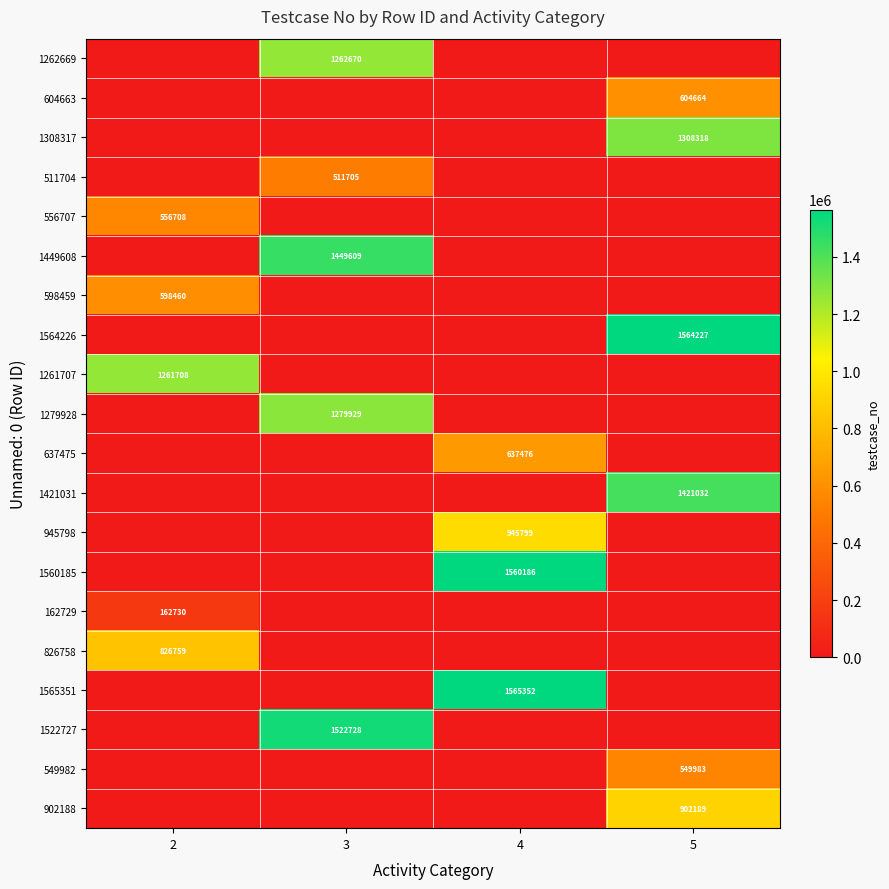

Is it true that 945798 equals 945799 at 4?

True